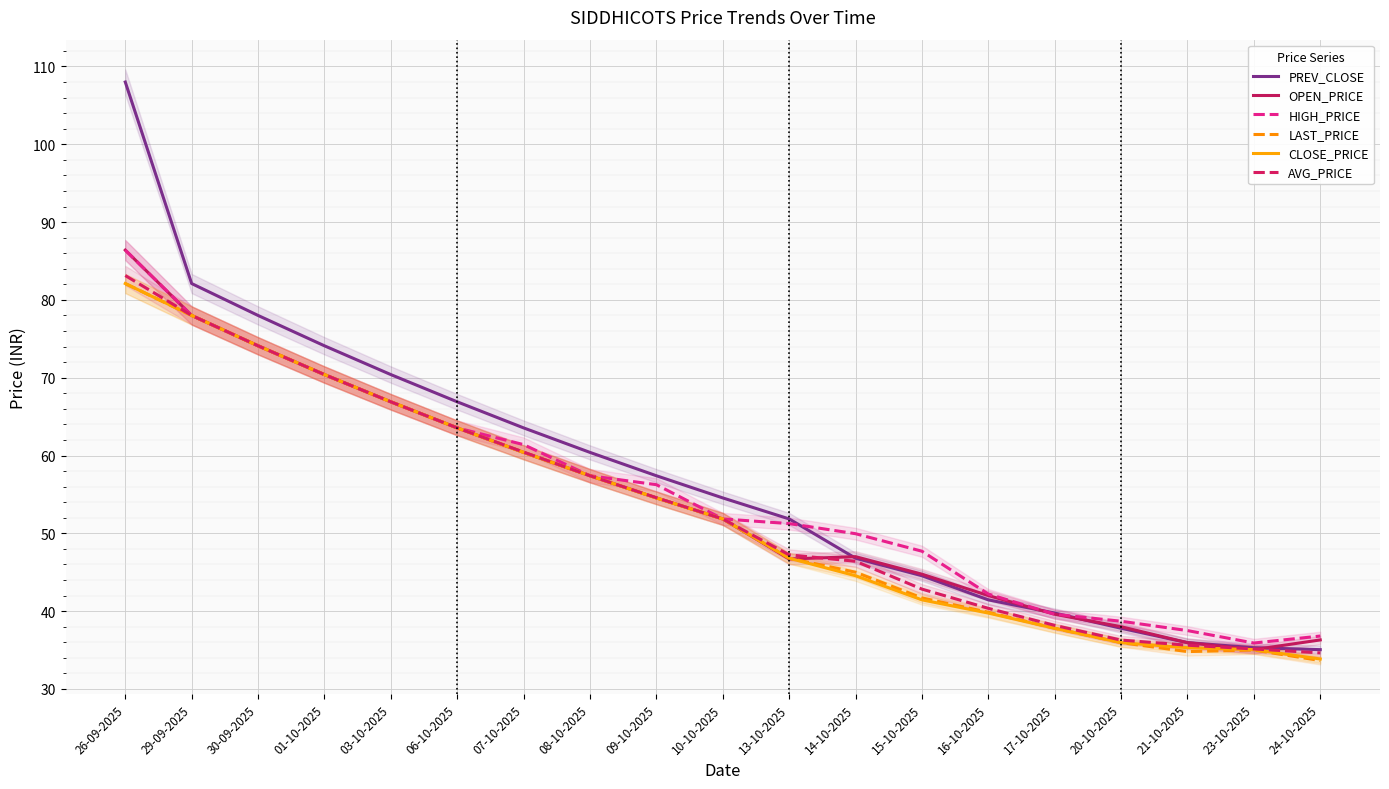

Which category has the highest value in the CLOSE_PRICE series?

26-09-2025